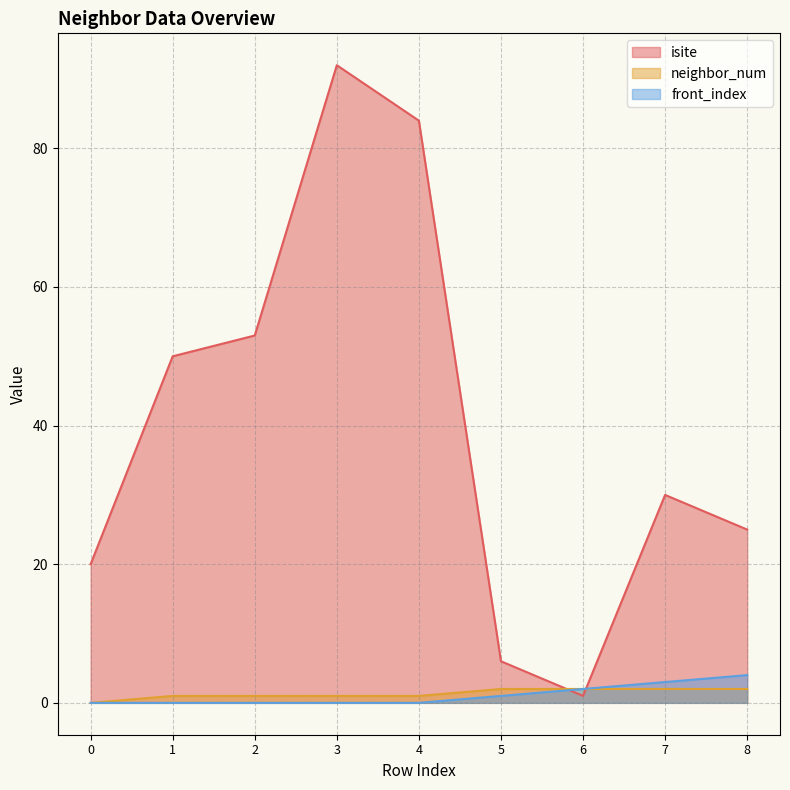

True or false: isite has more than 0 points higher than both neighbors.

True